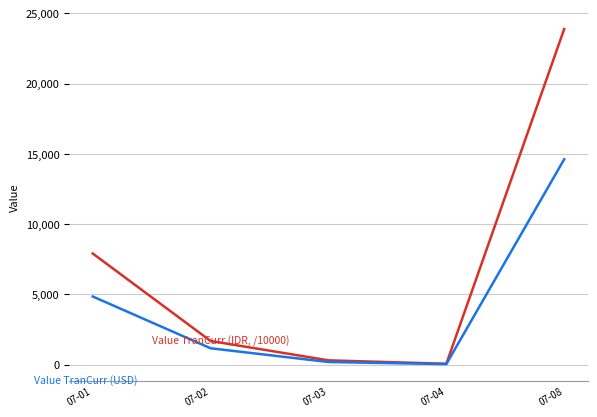

How many lines are shown in the chart?

2